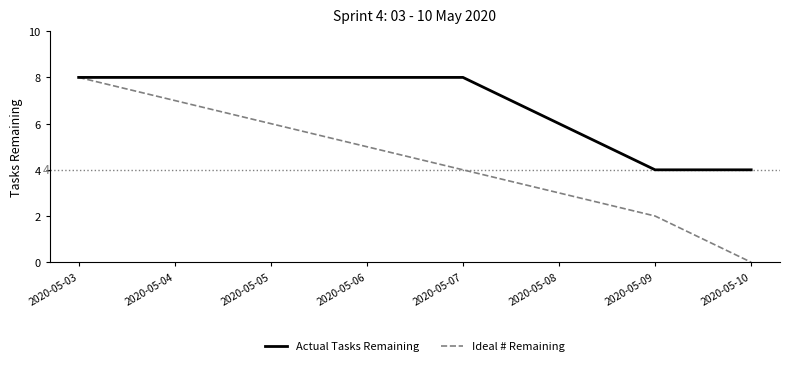

List the series in order of their overall mean, highest first.

Actual Tasks Remaining, Ideal # Remaining